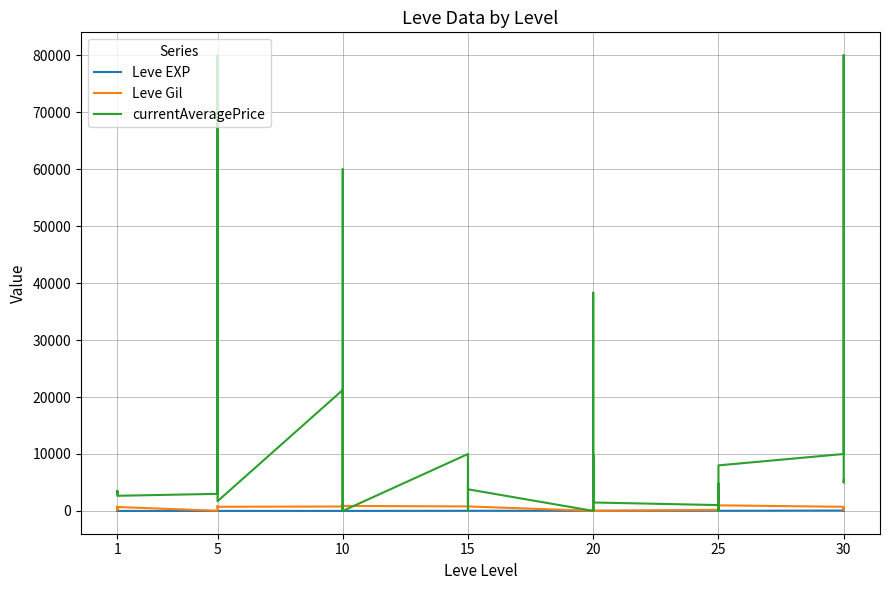

Reading right to left, list all the values displayed in this chart.

Leve EXP: 36	34	99	67	24	36	41	24	36	47	28	12	28	28	16	28	24	20	21	24	21	24	6	6	13	9	9	3	5	6	6	8	6	6	1	2	1	1	2	1
Leve Gil: 240	430	220	730	980	390	630	980	390	200	10	960	10	10	800	10	790	790	850	790	850	790	880	880	90	990	990	780	730	840	840	460	30	30	690	740	160	690	220	690
currentAveragePrice: 5366	5000	80049	10000	8000	0	0	4813	0	1026	1483	9800	0	3000	38332	0	3800	4702	150	9800	0	10000	0	0	0	60000	0	21245	1705	80007	80005	3313	30903	2999	2661	3000	3515	2996	3309	3307